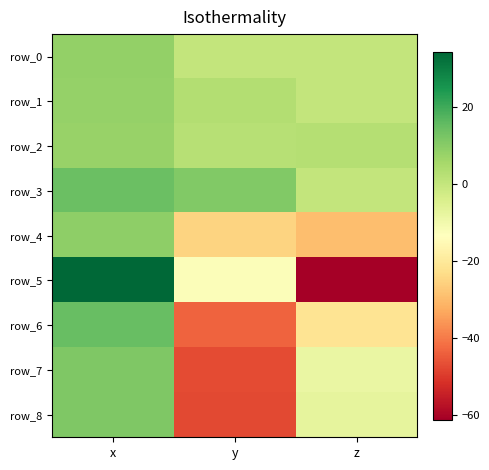

At x, list the series in order from smallest to largest.

row_2, row_1, row_0, row_4, row_7, row_8, row_3, row_6, row_5